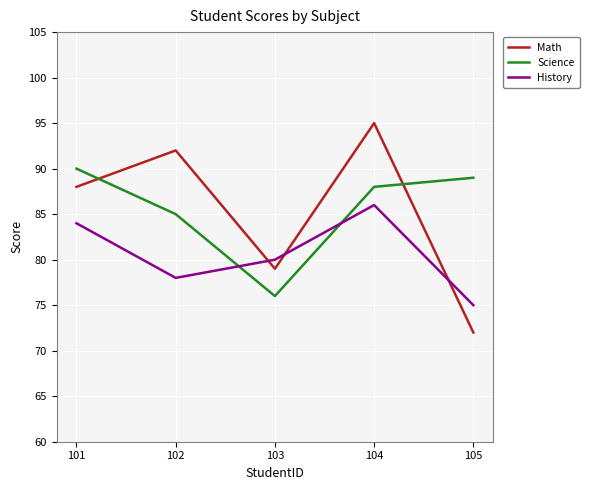

In Math, how many points are lower than both neighbors (excluding endpoints)?

1